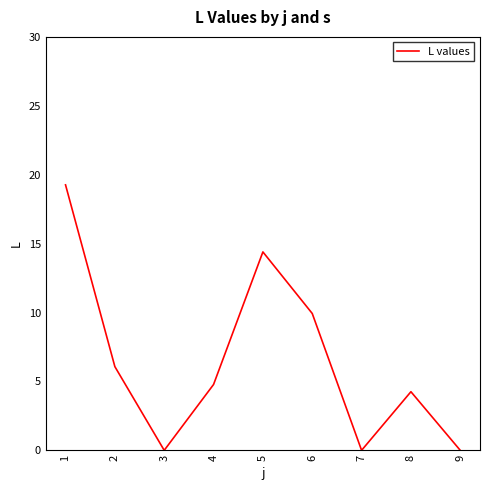

Between 8 and 6, which is larger?

6